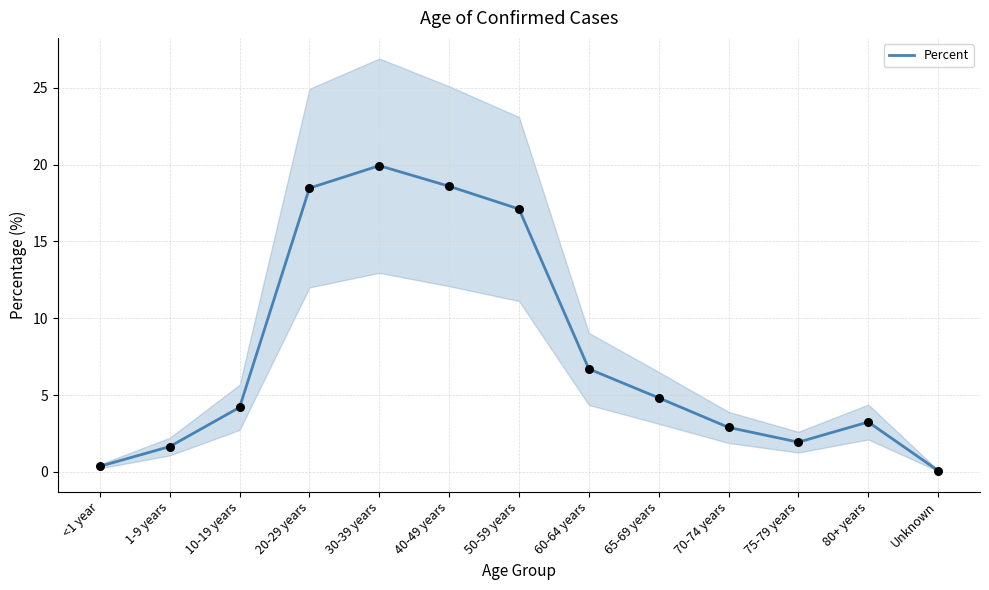

Approximately how many times larger is the value at 80+ years compared to 40-49 years?

0.2